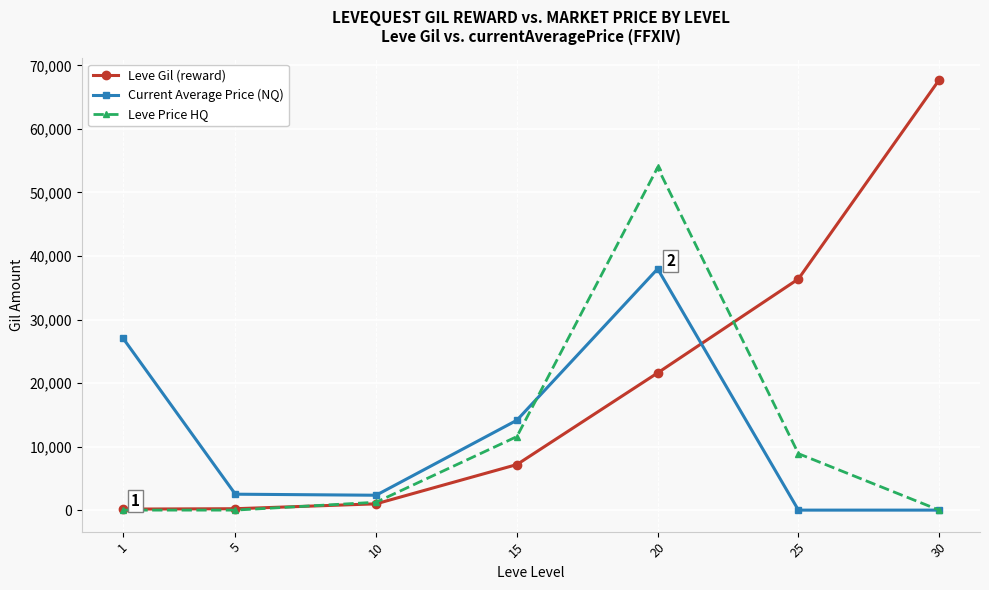

True or false: Leve Price HQ has more than 0 points higher than both neighbors.

True